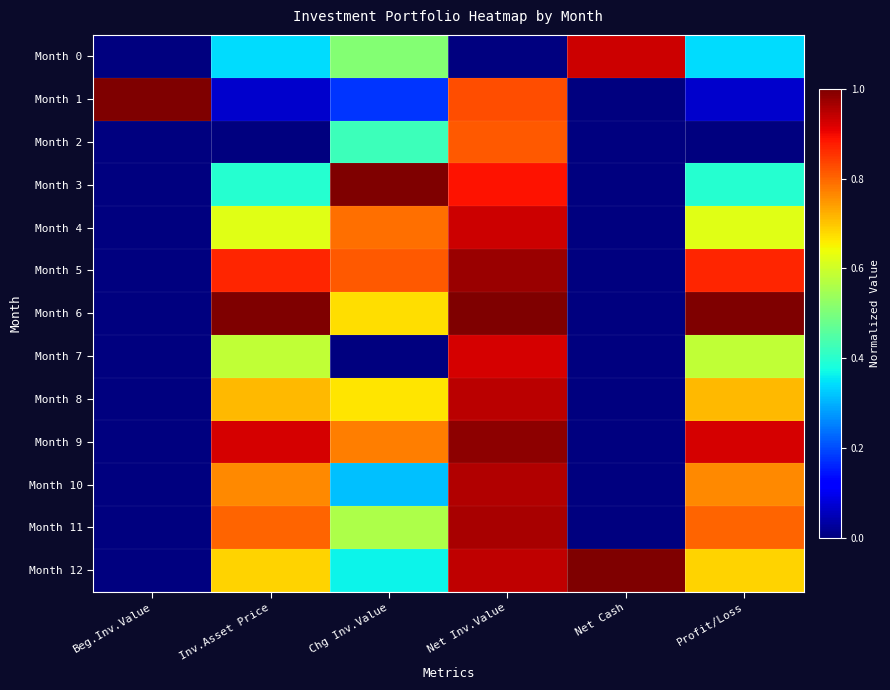

Which category has the highest value across all series?

Beg.Inv.Value